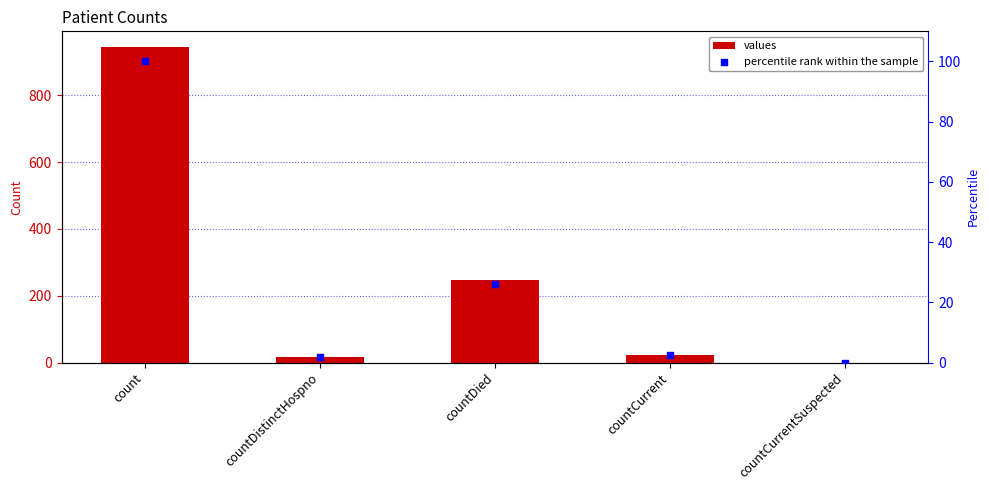

What is the total value across all series at countCurrent?

26.5